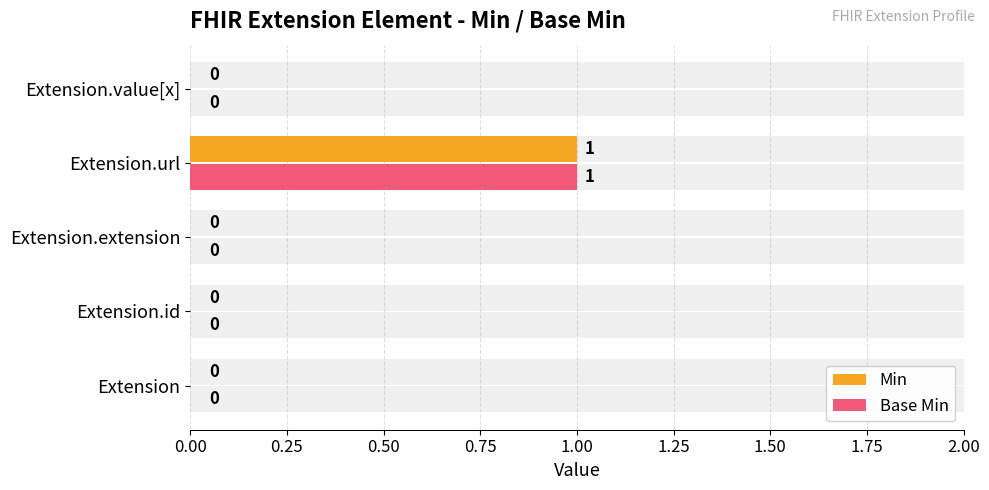

List the series in order of their peak value, highest first.

Min, Base Min